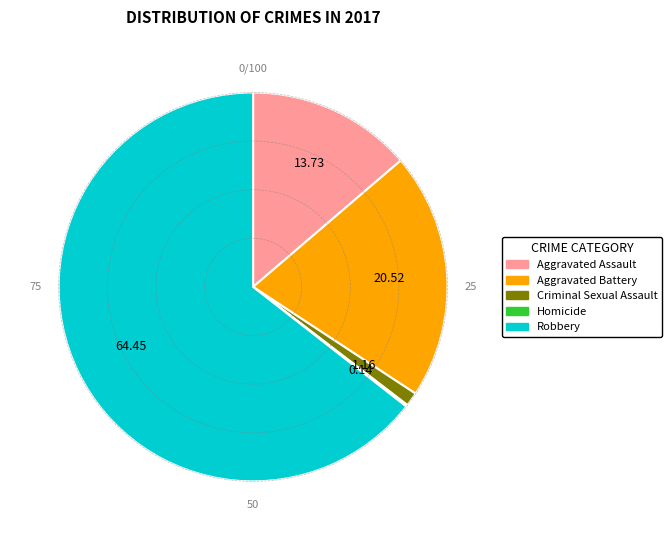

What is the ratio of the value at Aggravated Assault to the value at Aggravated Battery?

0.7